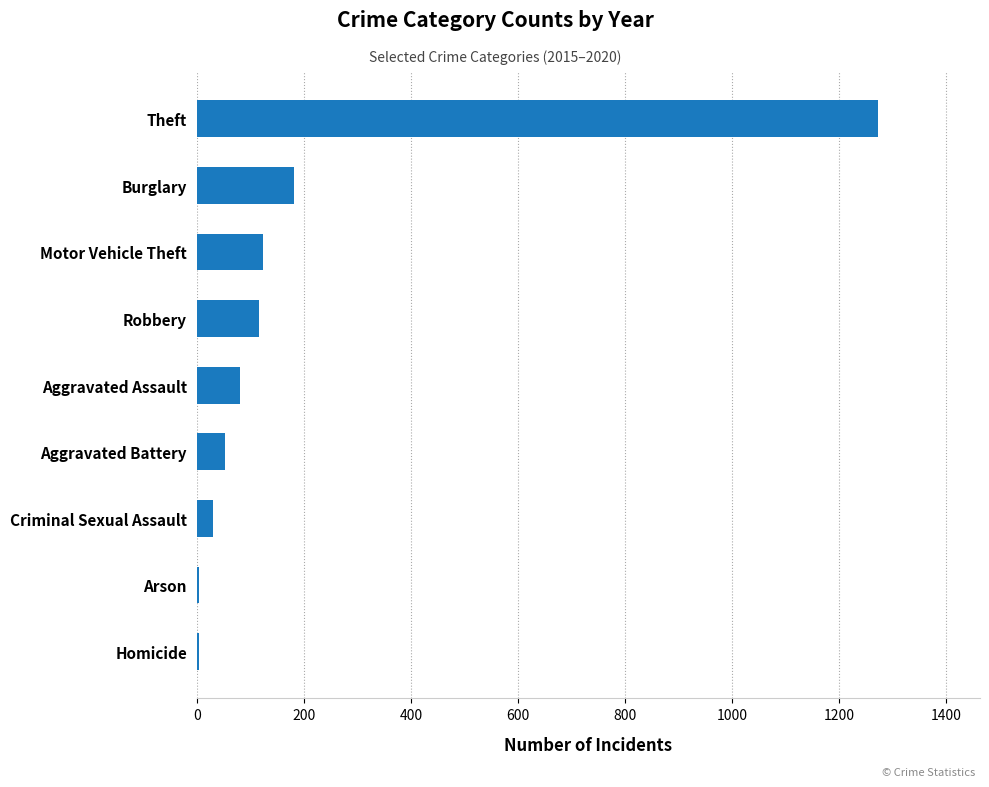

True or false: the data shows 1272 at Theft.

True